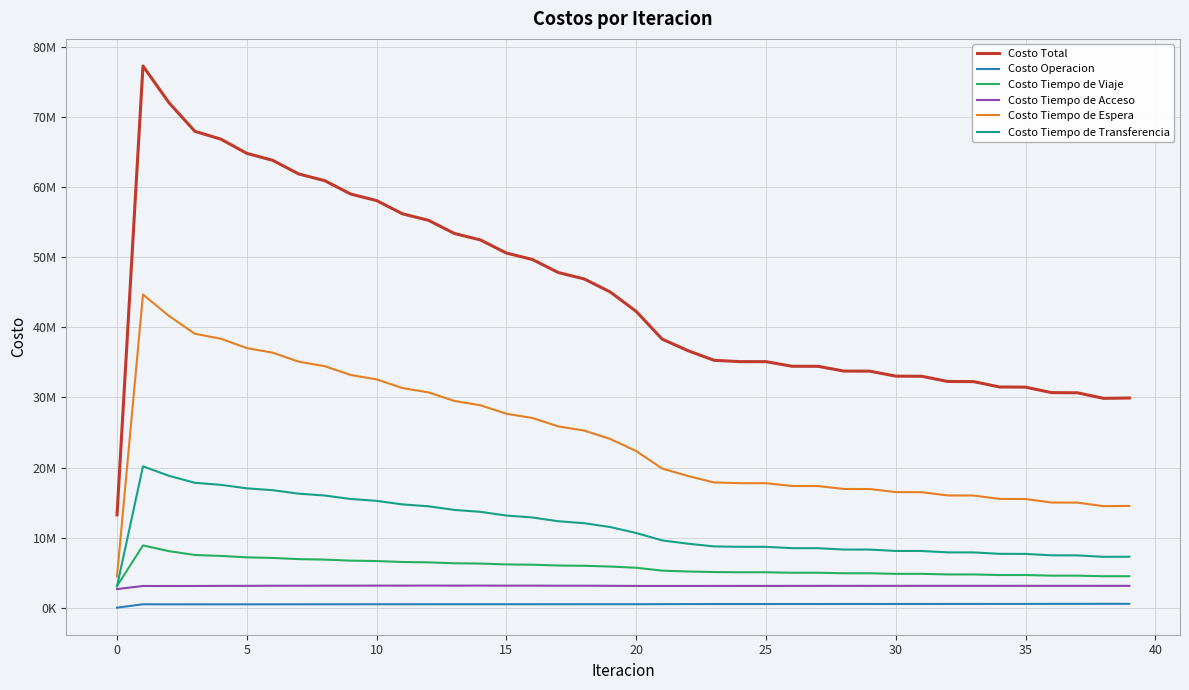

List the series in order of their peak value, highest first.

Costo Total, Costo Tiempo de Espera, Costo Tiempo de Transferencia, Costo Tiempo de Viaje, Costo Tiempo de Acceso, Costo Operacion